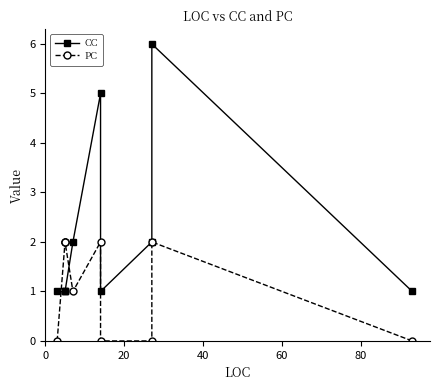

What is the sum of the CC values at 60 and 80?

3